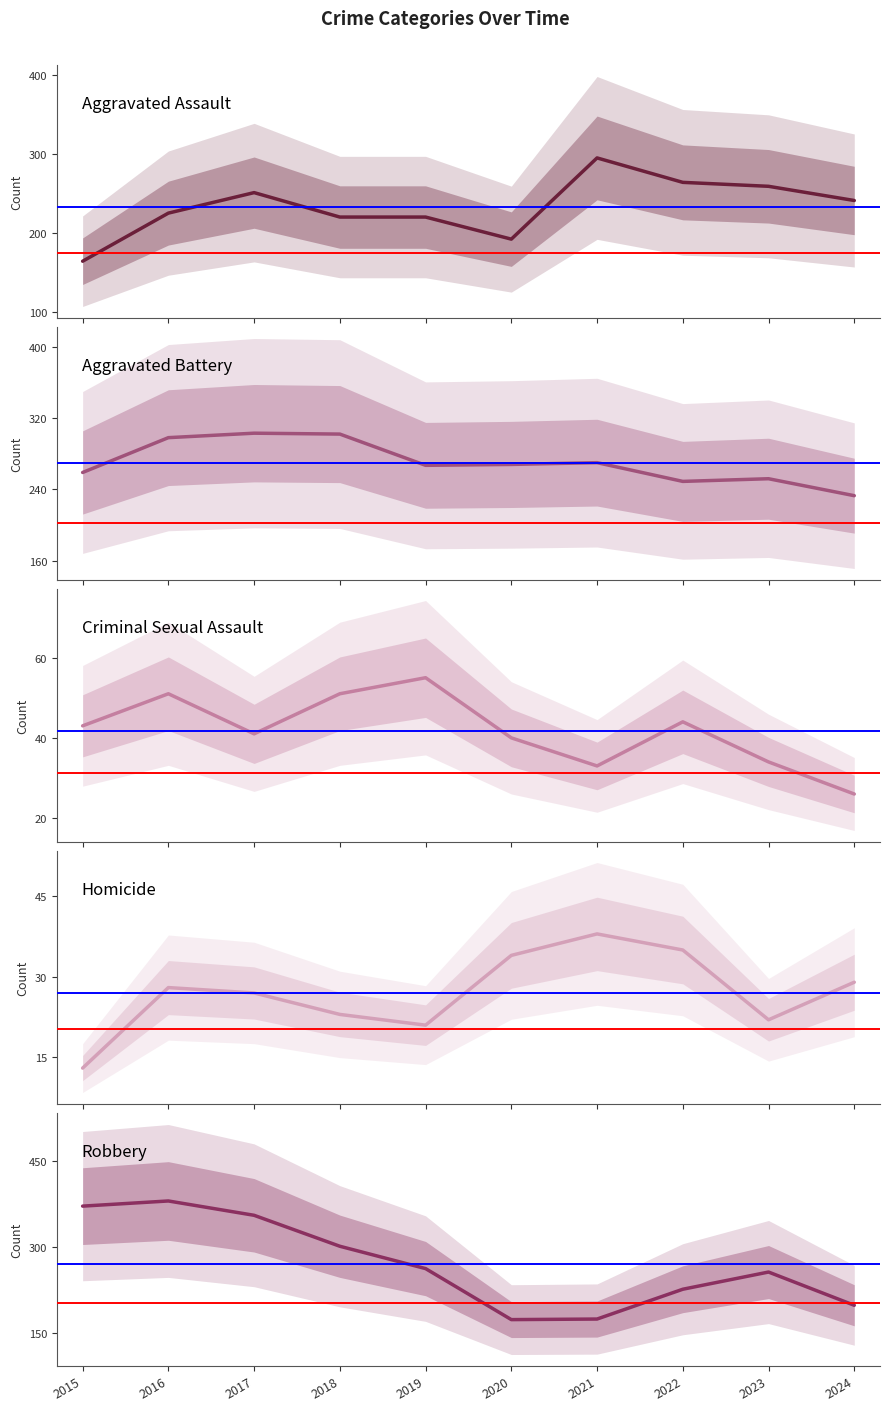

True or false: Criminal Sexual Assault and Robbery cross at least once.

False